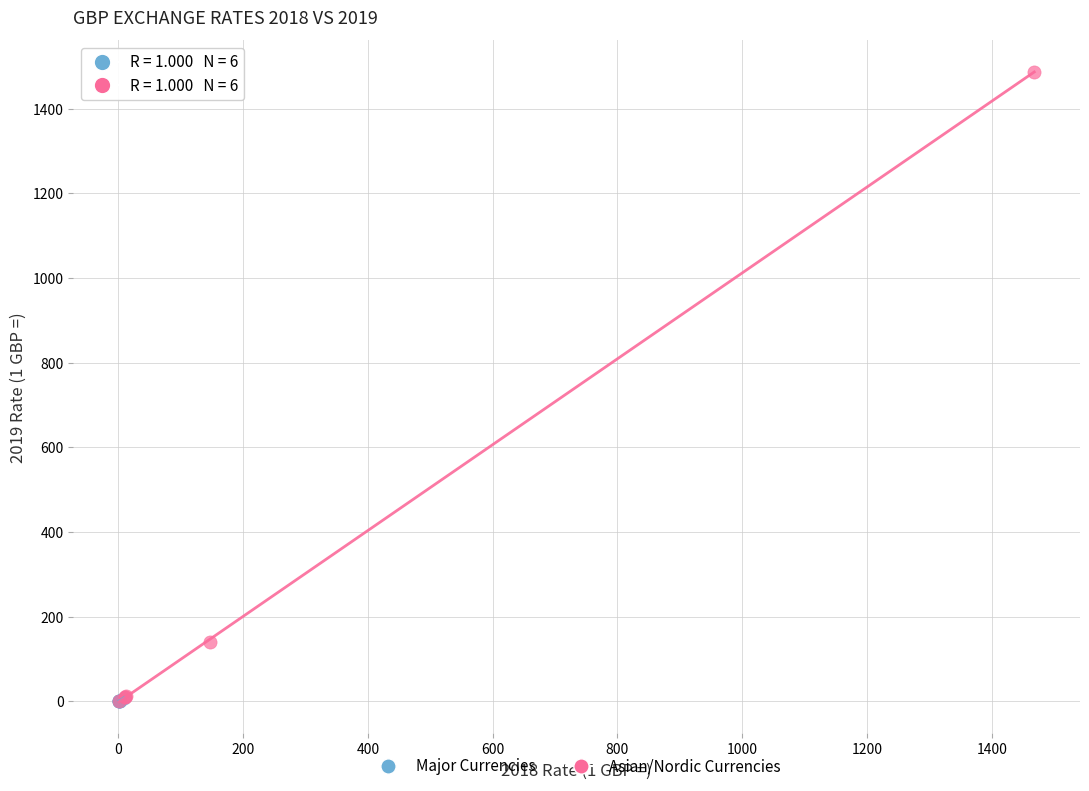

Which series has the widest spread of Y values?

Asian/Nordic Currencies